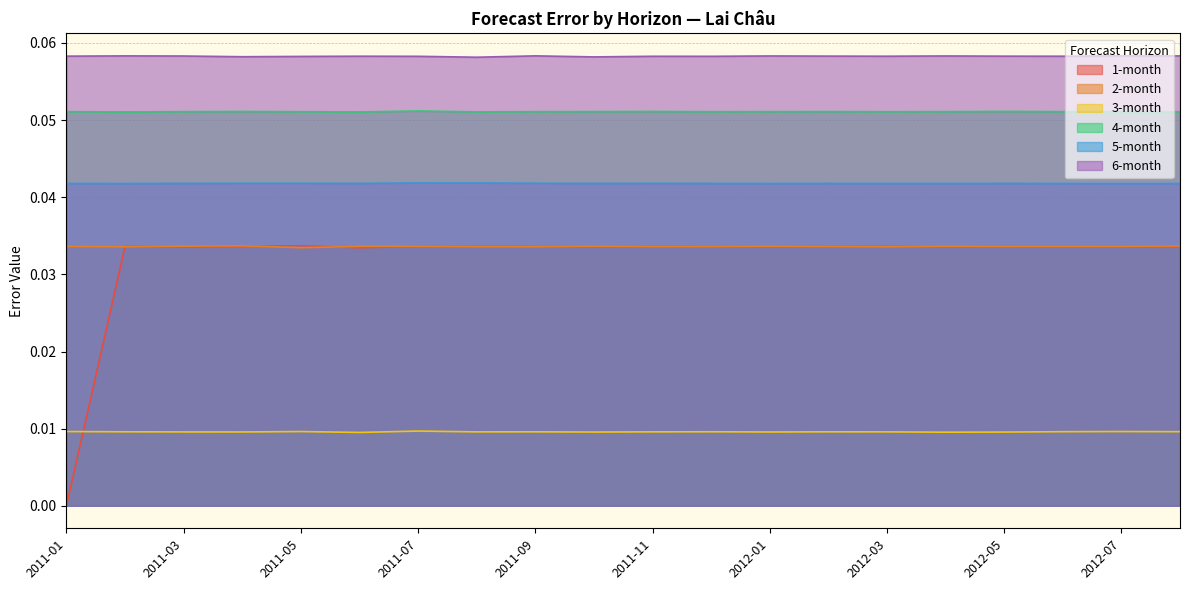

Which series has the largest total across all categories?

6-month